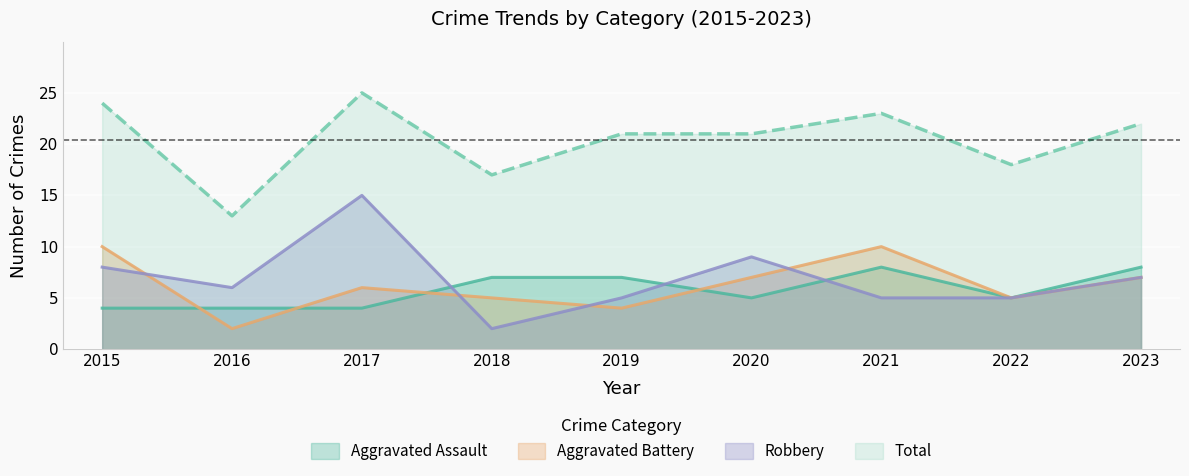

How many data points in Aggravated Assault are above 5?

4